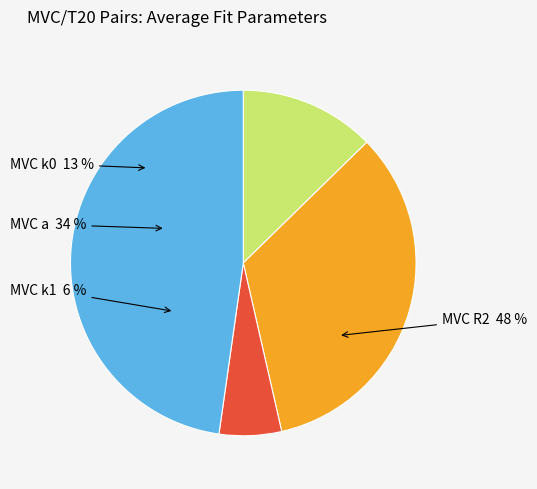

True or false: 20190506!20190426E!P7 accounts for 74% of the total.

False